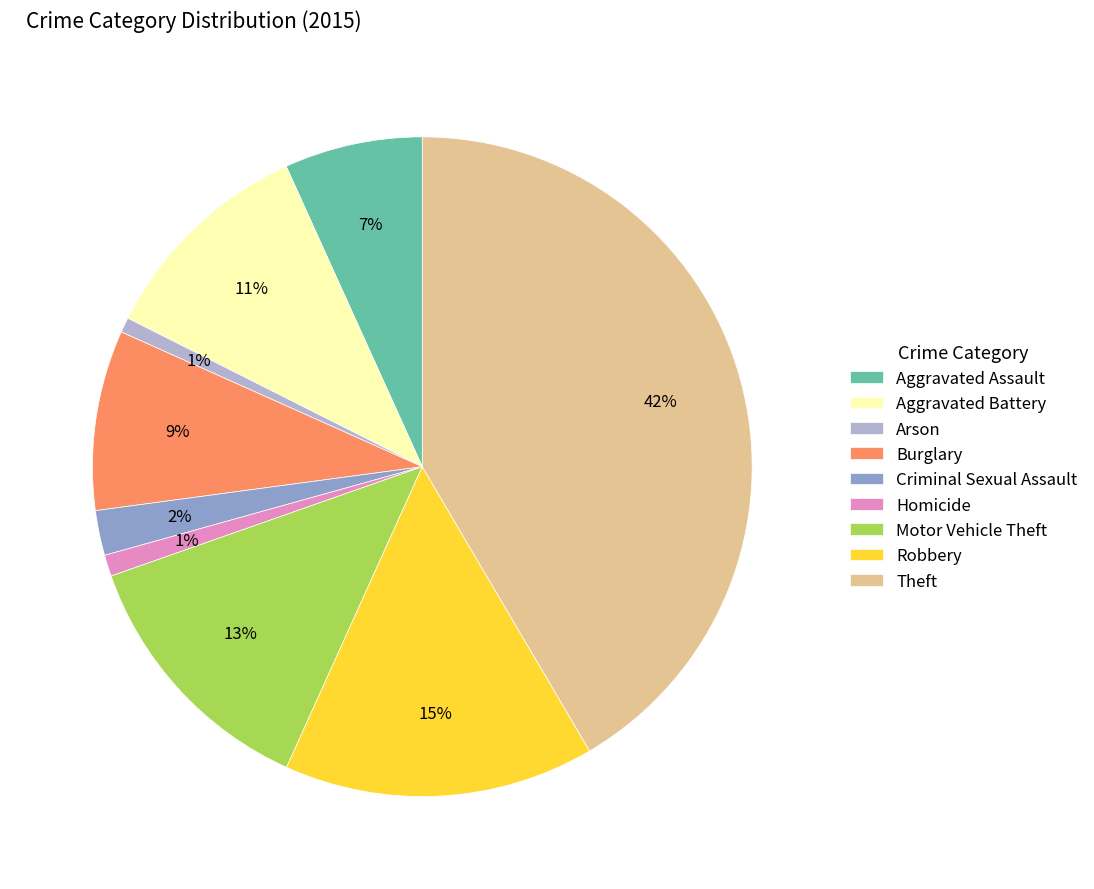

What is the largest slice in the pie chart?

Theft